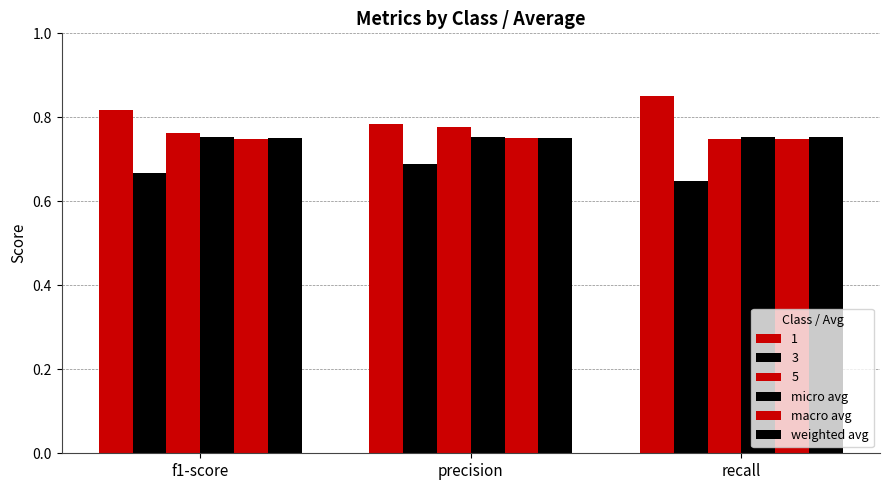

How many bars are there in total?

18